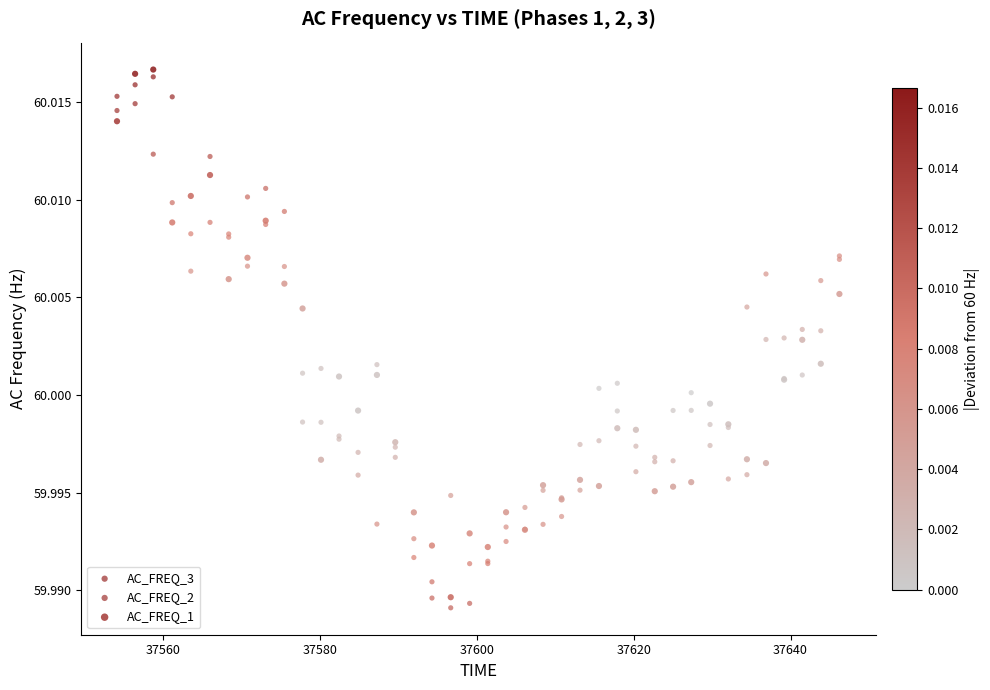

What is the X range (max minus min) for the scatter plot?

92.1